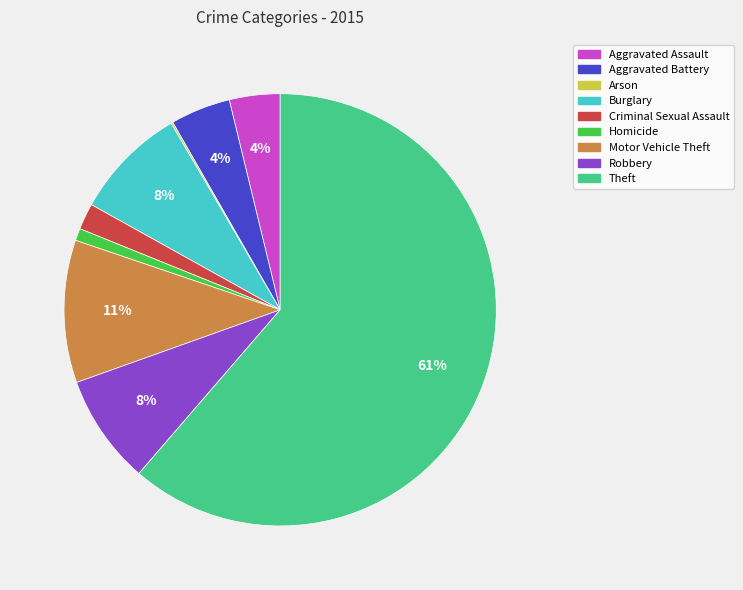

To the nearest percent, what is the average slice percentage?

11%